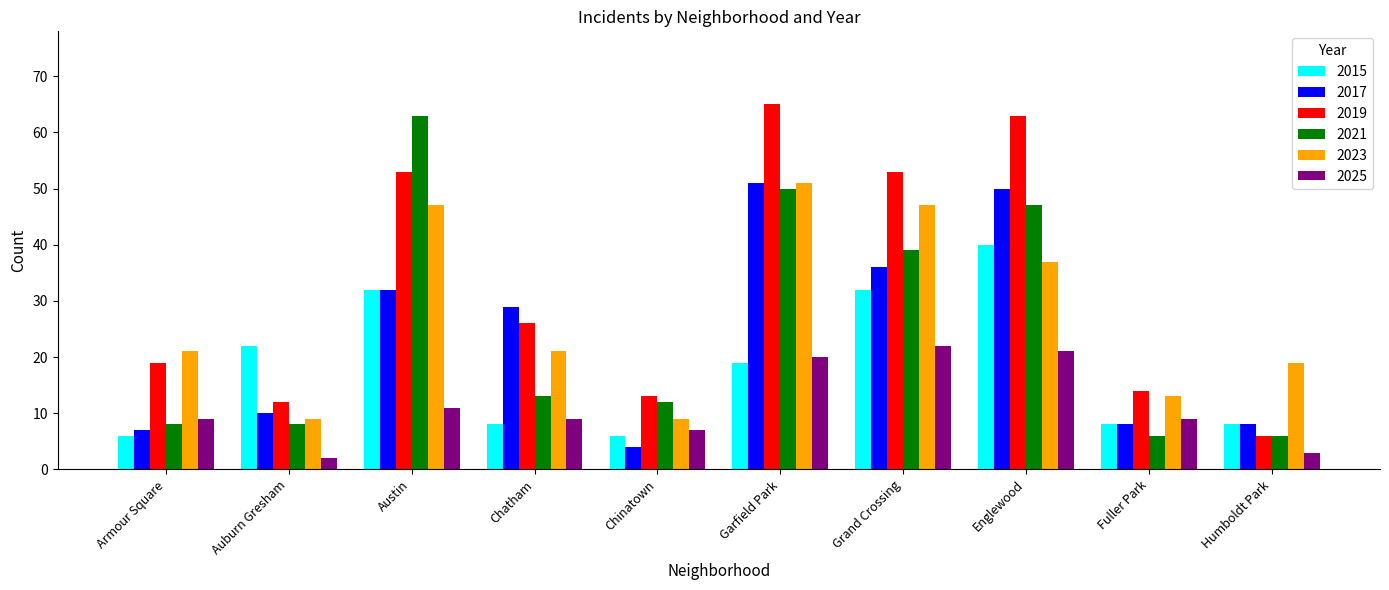

What is the difference between the highest and lowest values at Humboldt Park?

16